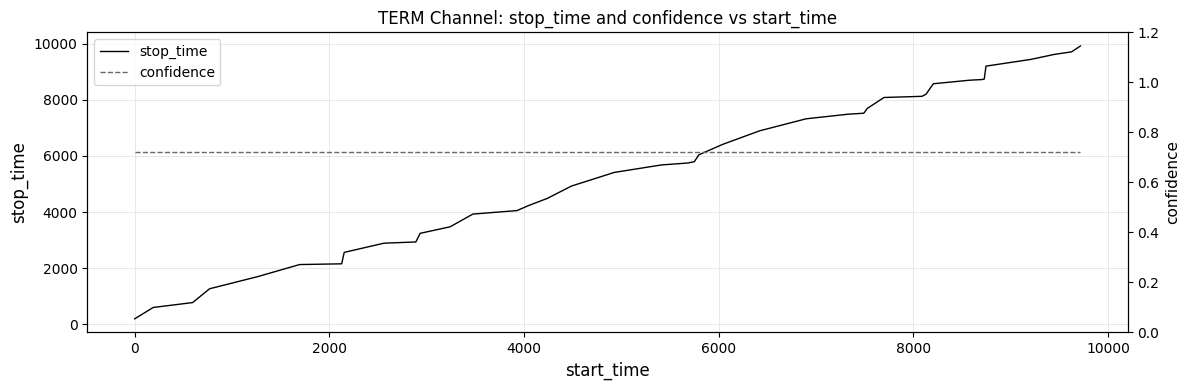

What is the difference between the maximum and minimum values in the stop_time series?

9734